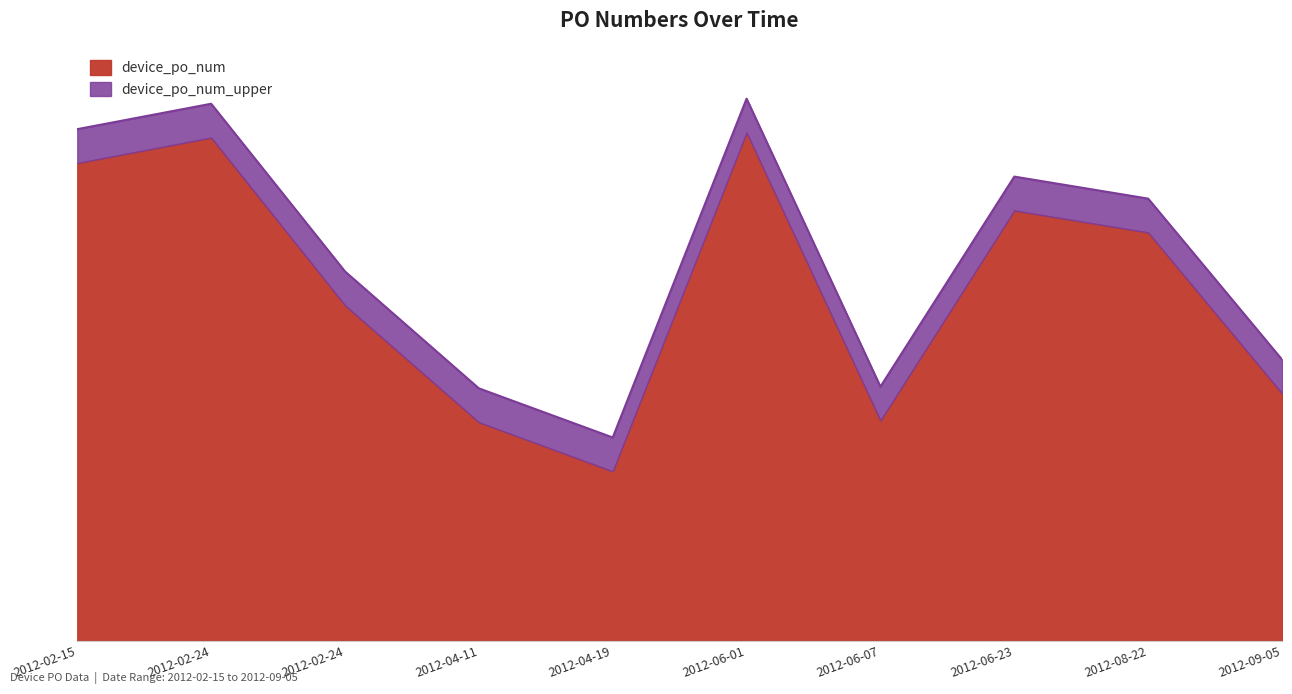

Reading left to right, transcribe all the data shown in this chart.

282	297	198	129	100	300	130	254	241	146